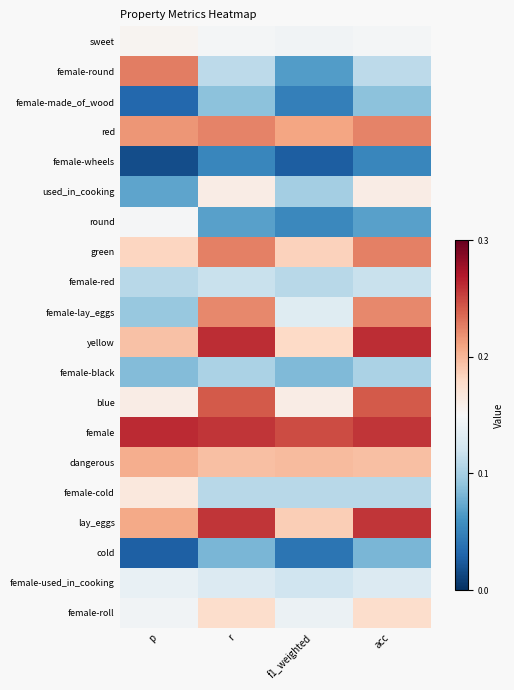

At how many categories does at least one series exceed 0?

4